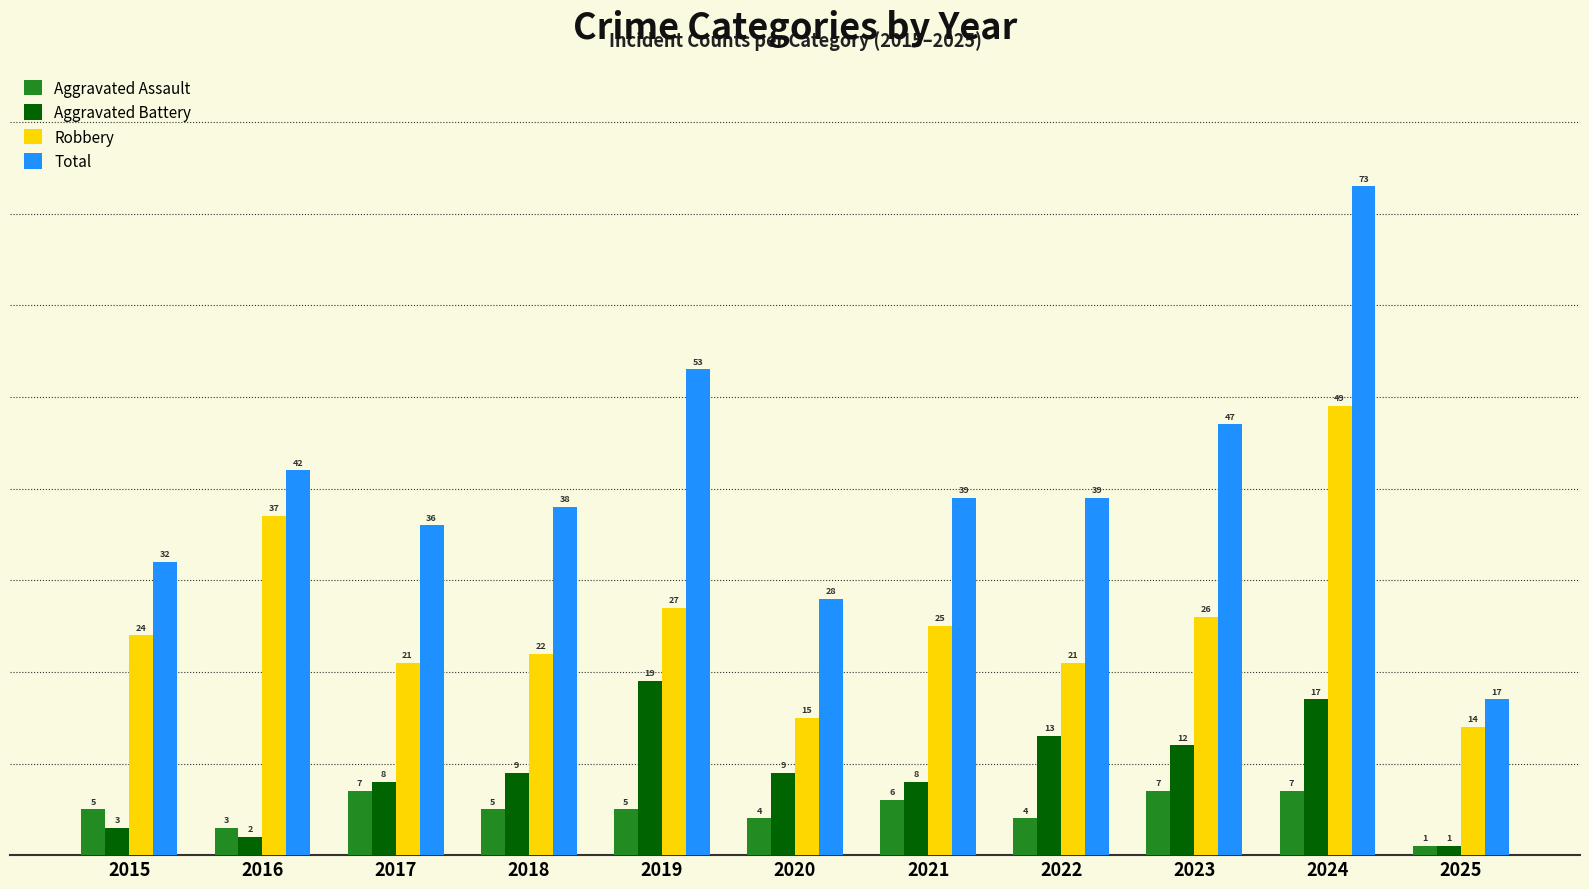

Reading left to right, what are all the values shown in this chart?

Aggravated Assault: 2015=5	2016=3	2017=7	2018=5	2019=5	2020=4	2021=6	2022=4	2023=7	2024=7	2025=1
Aggravated Battery: 2015=3	2016=2	2017=8	2018=9	2019=19	2020=9	2021=8	2022=13	2023=12	2024=17	2025=1
Robbery: 2015=24	2016=37	2017=21	2018=22	2019=27	2020=15	2021=25	2022=21	2023=26	2024=49	2025=14
Total: 2015=32	2016=42	2017=36	2018=38	2019=53	2020=28	2021=39	2022=39	2023=47	2024=73	2025=17